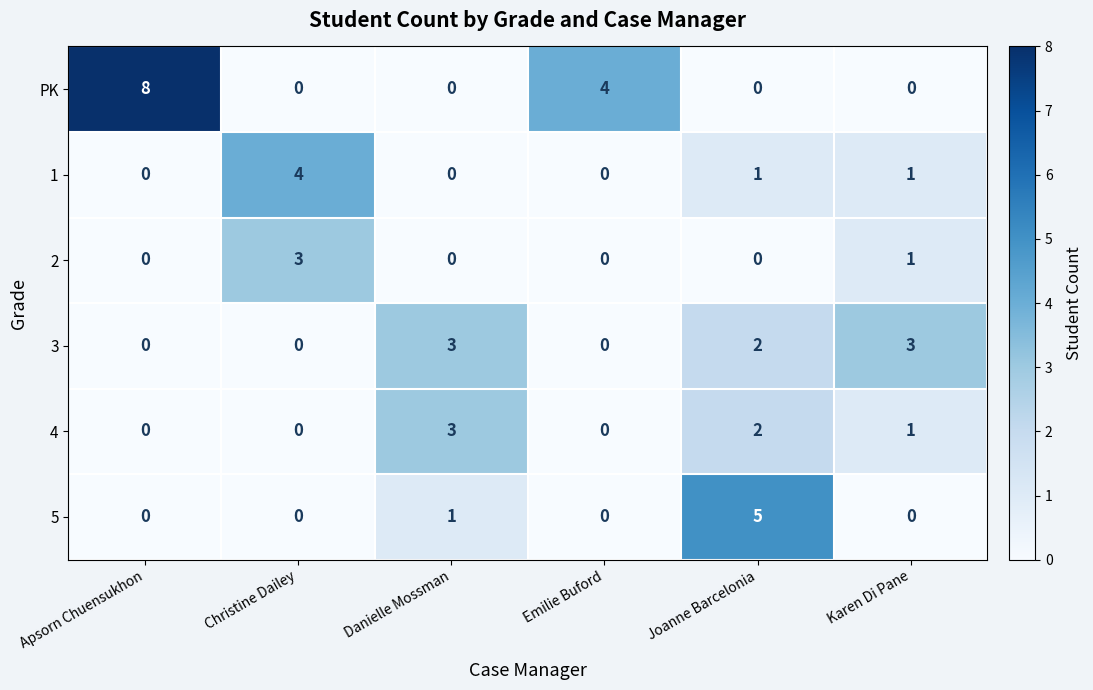

What is the difference between the maximum and minimum values in the 1 series?

4